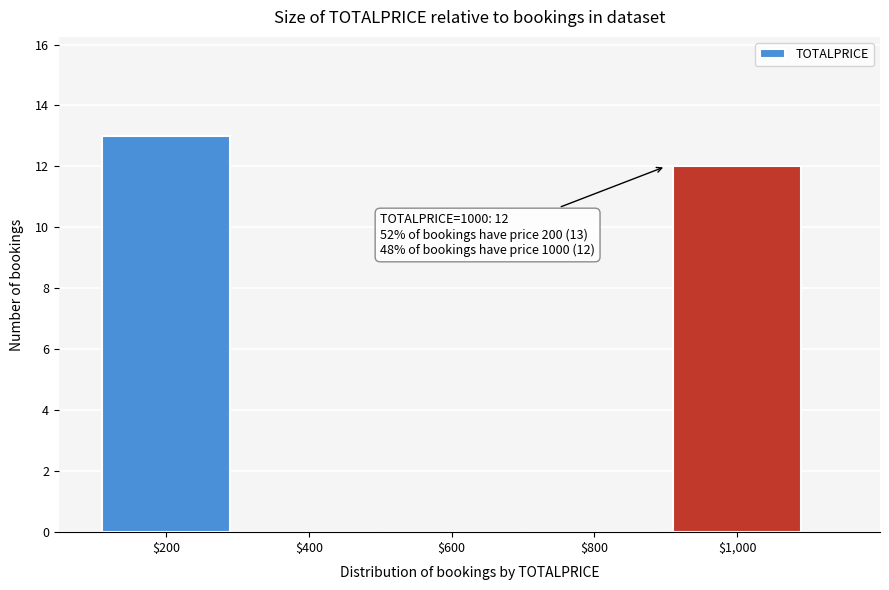

Which range on the x-axis has the tallest bar?

100 to 300